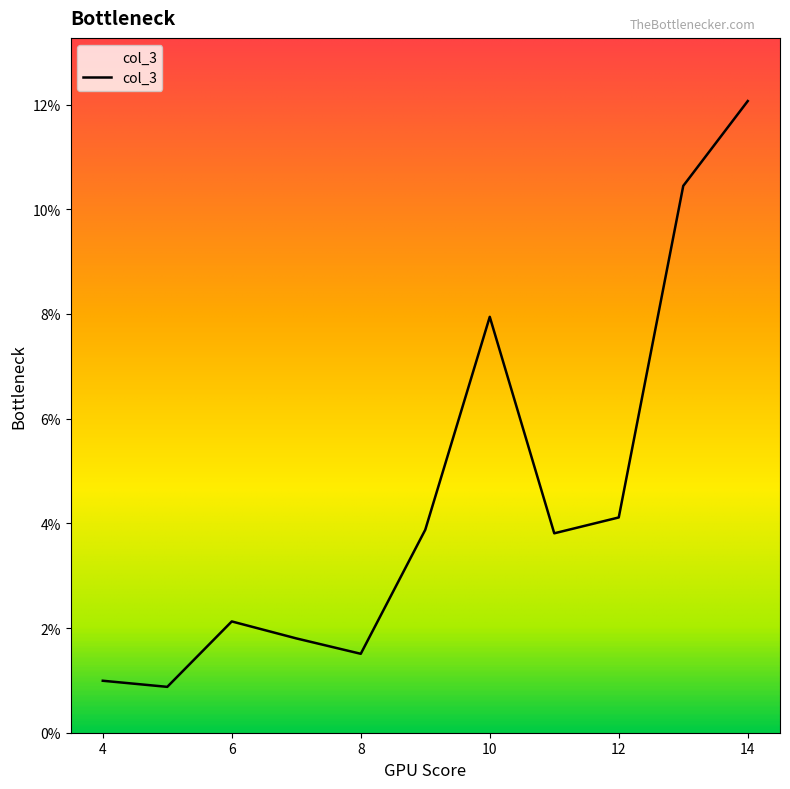

What is the smallest value displayed?

0.9